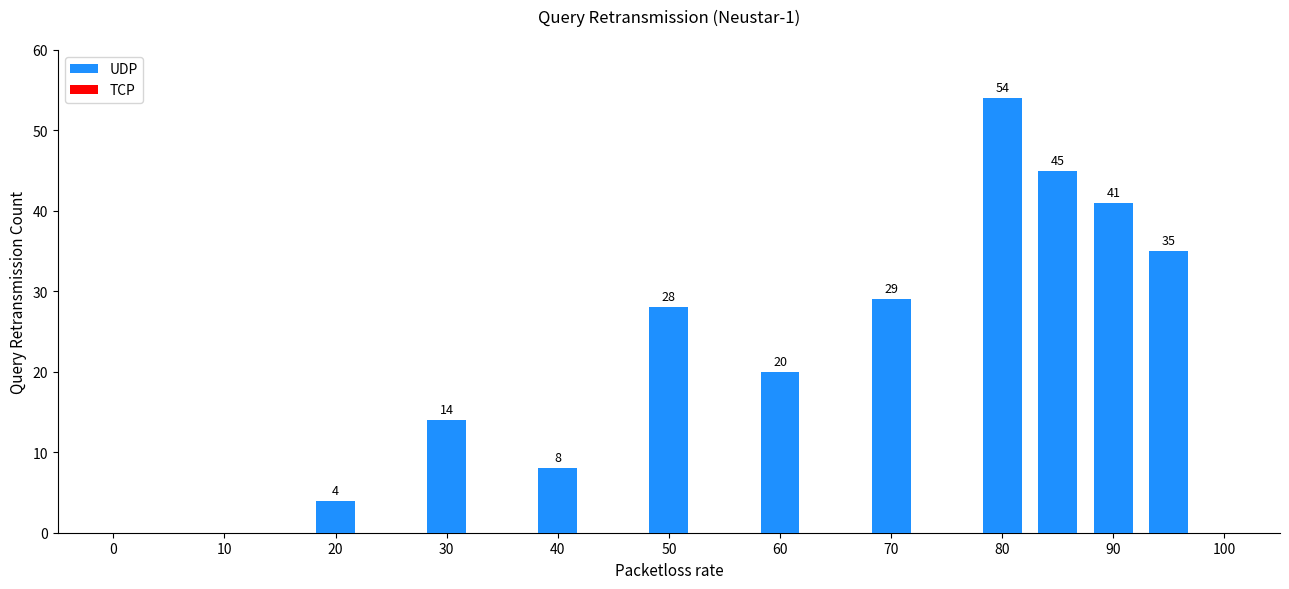

Count the number of categories in the chart.

13